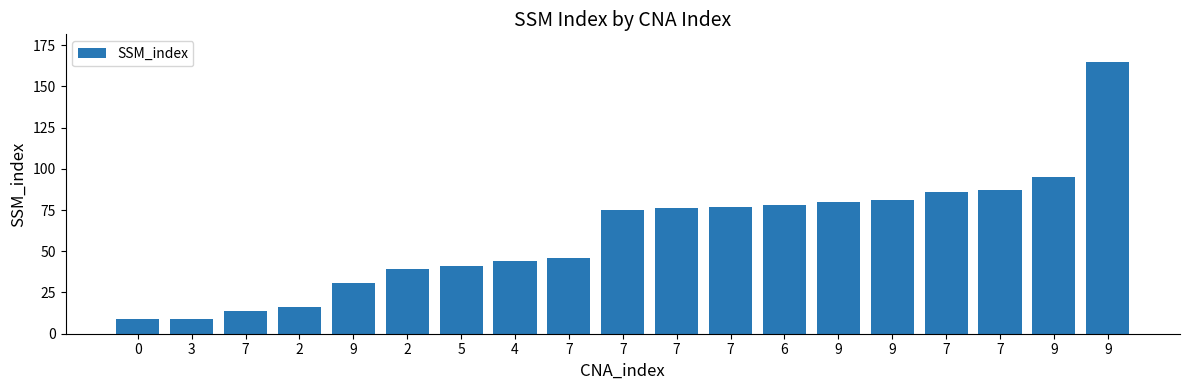

True or false: the data shows 87 at 7.

True